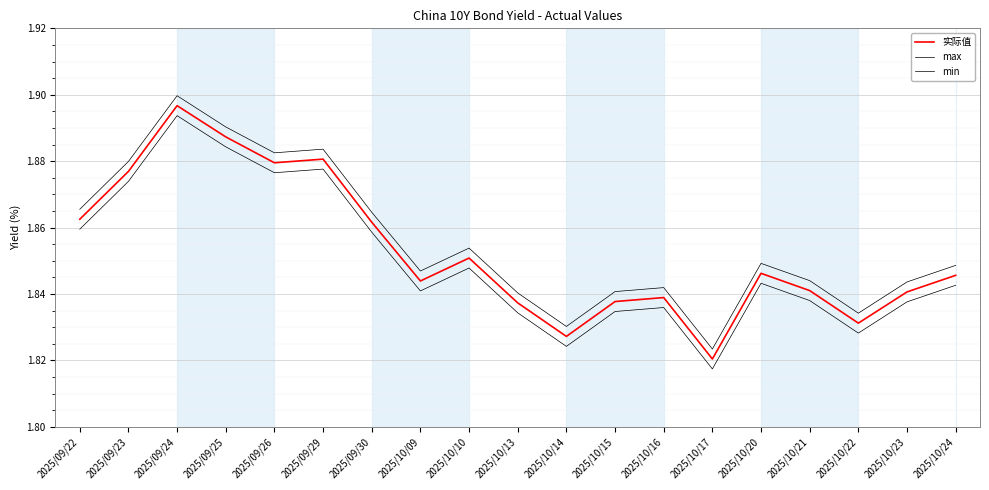

List the series in order of their peak value, lowest first.

min, 实际值, max